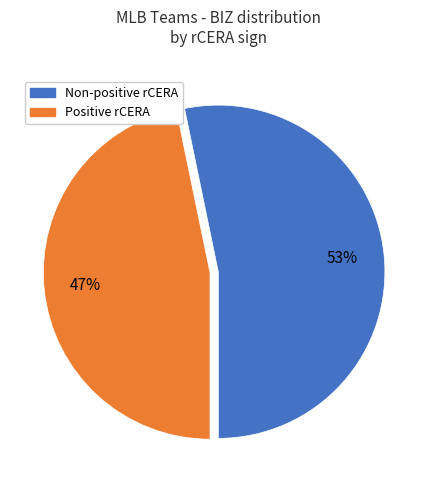

Is there any slice that represents more than half of the pie?

Yes